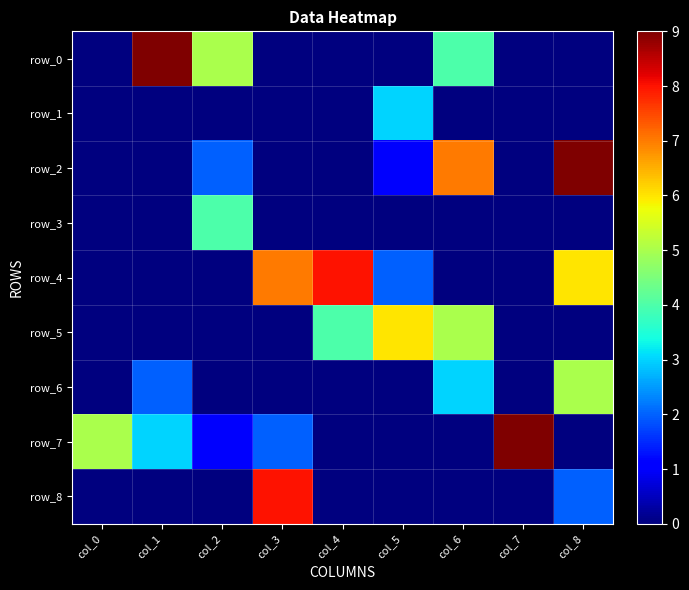

Which label corresponds to the largest value in the chart?

col_1